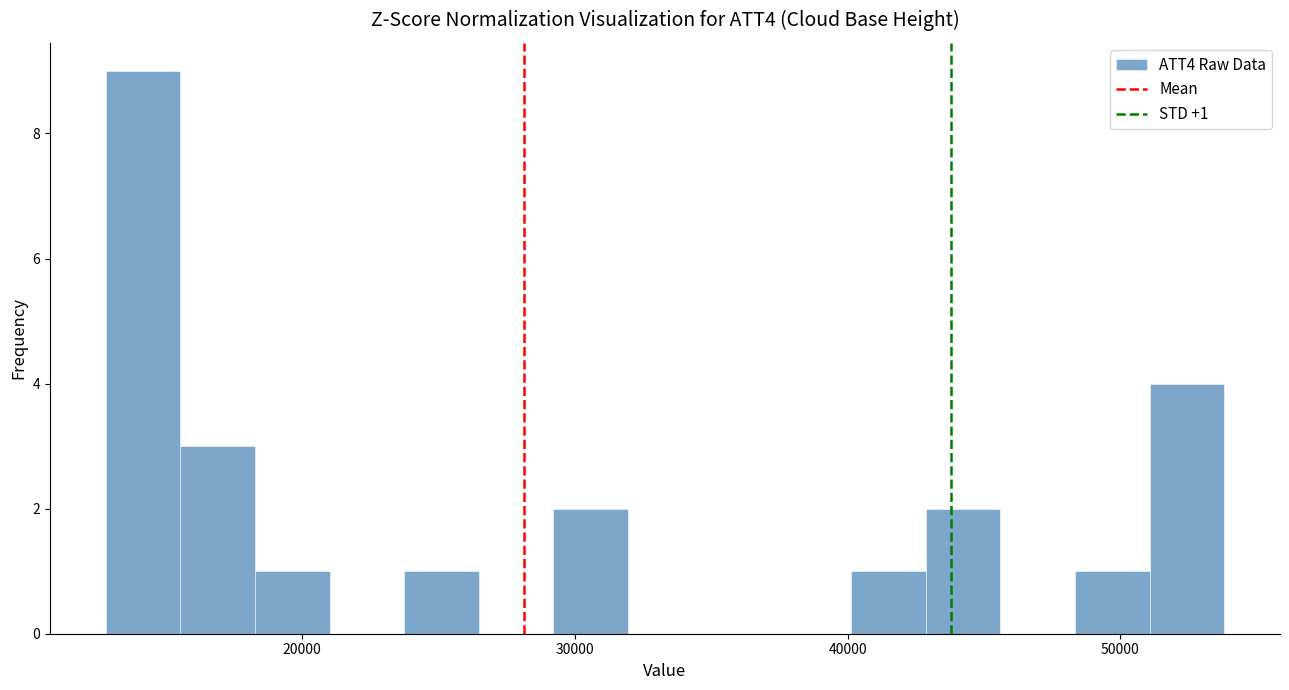

Read against the x-axis, roughly where is the centre of the tallest bar?

14000